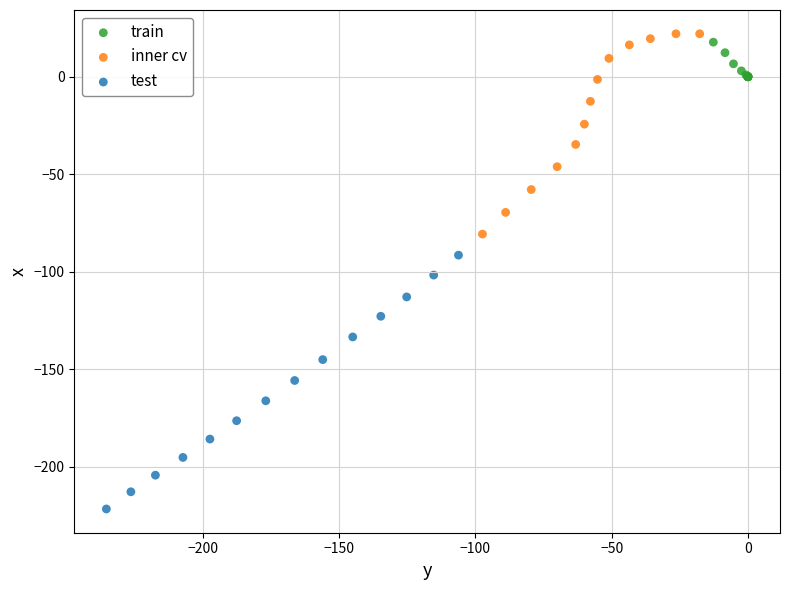

Which series reaches the maximum Y coordinate?

inner cv